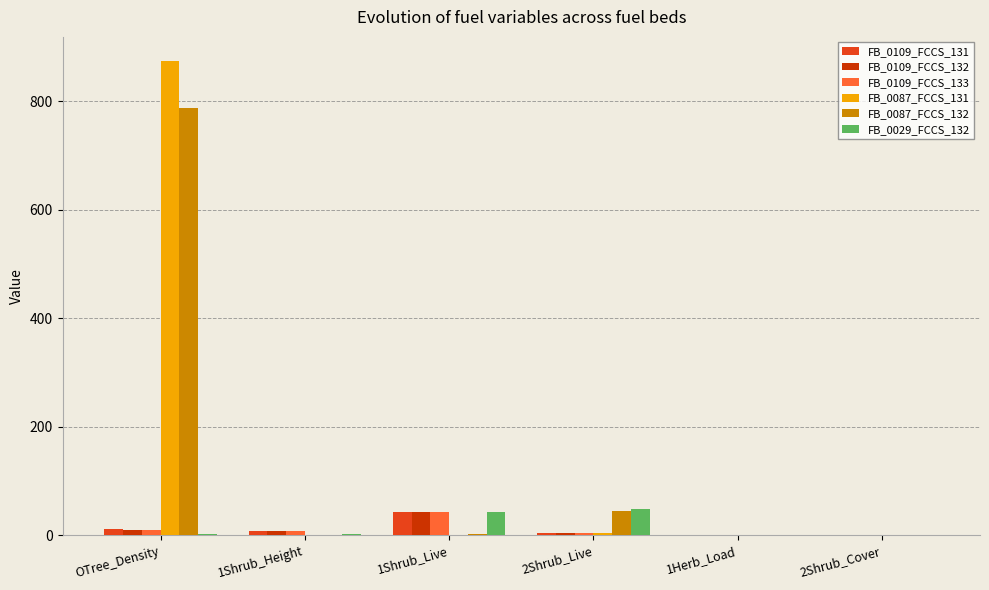

Is the value of FB_0109_FCCS_131 at 1Shrub_Live greater than the value of FB_0087_FCCS_131 at 2Shrub_Cover?

Yes